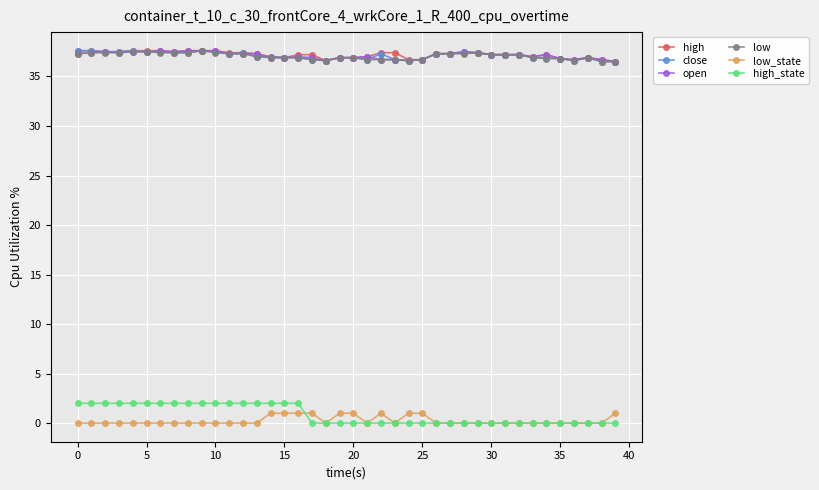

What is the value of the high point at the 8th from the left?

37.5